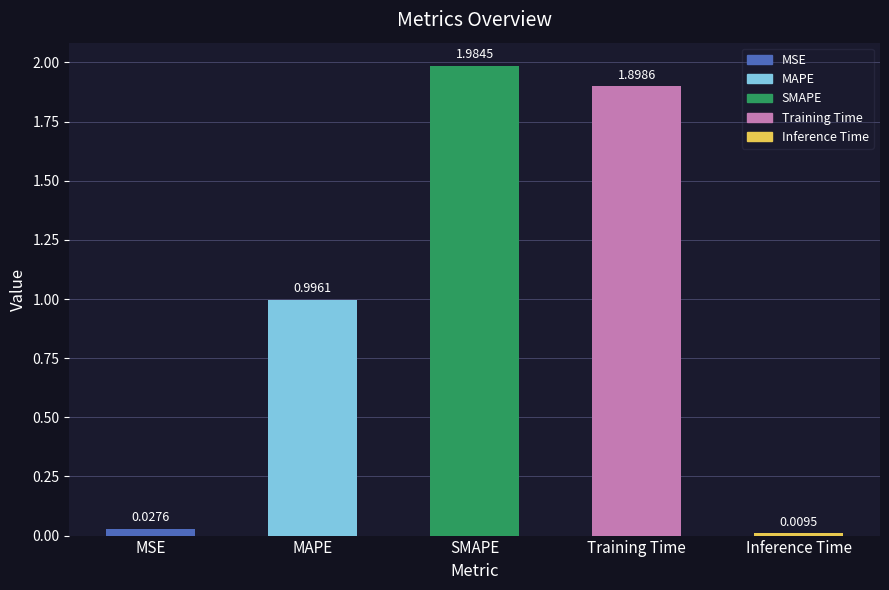

Rank the categories by value from highest to lowest.

SMAPE, Training Time, MAPE, MSE, Inference Time